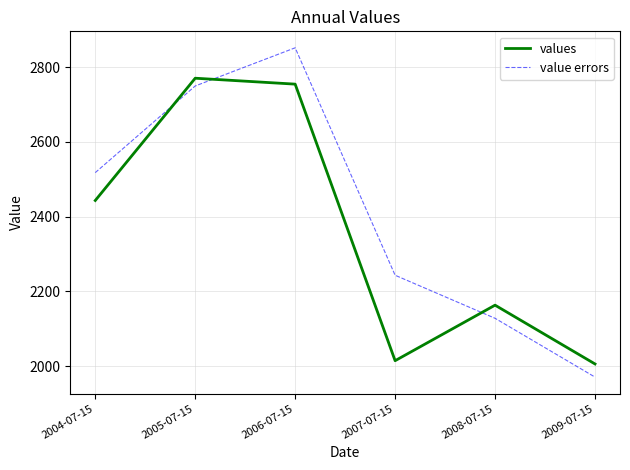

Which series has the largest range (max minus min)?

value errors